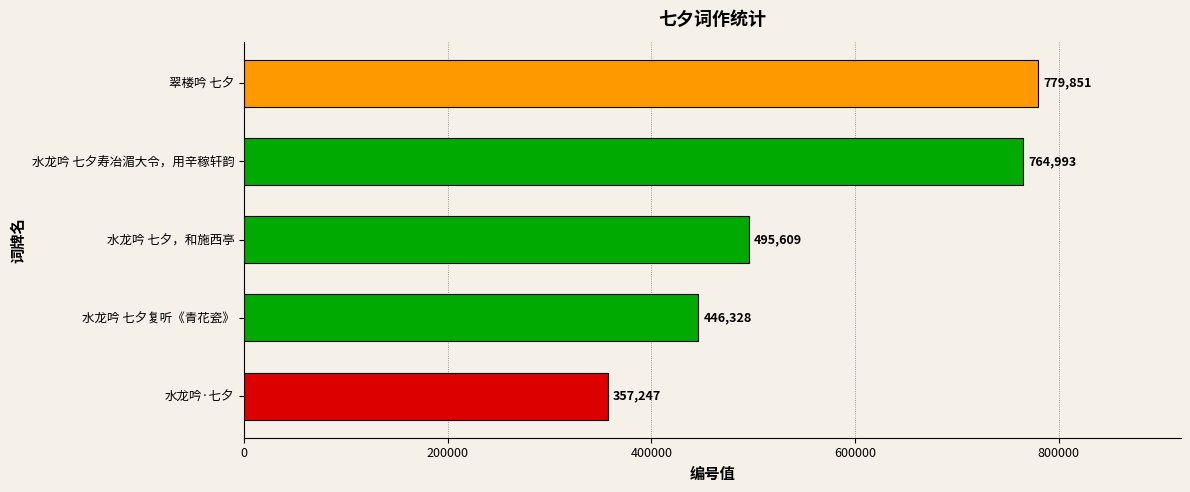

What is the smallest value displayed?

357247